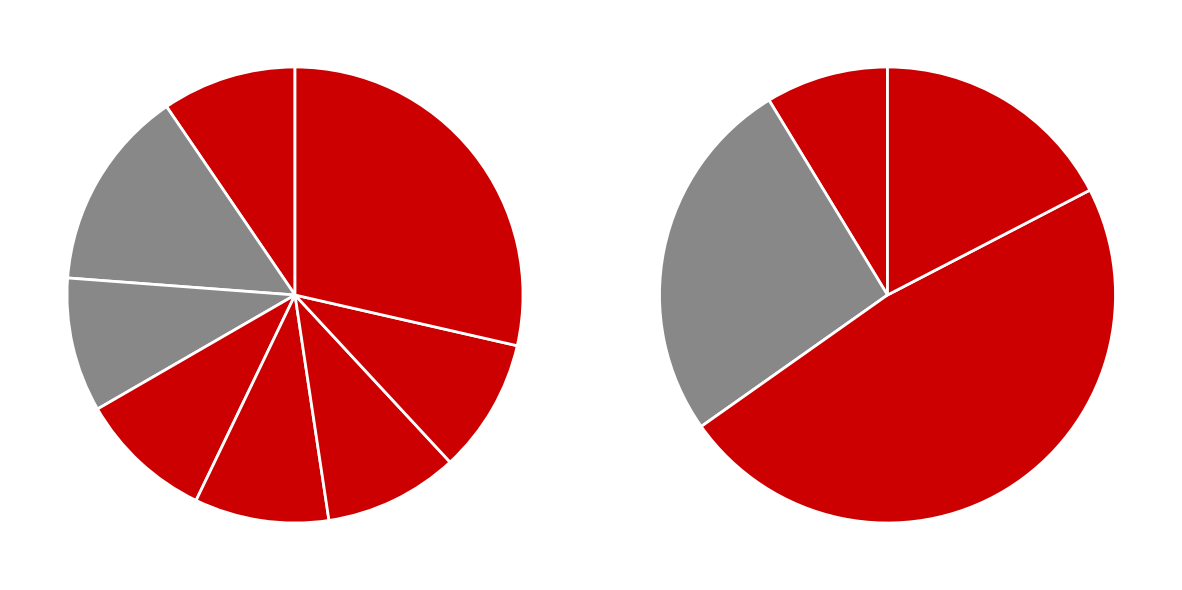

The 메인 slice represents 43% of the pie. True or false?

False